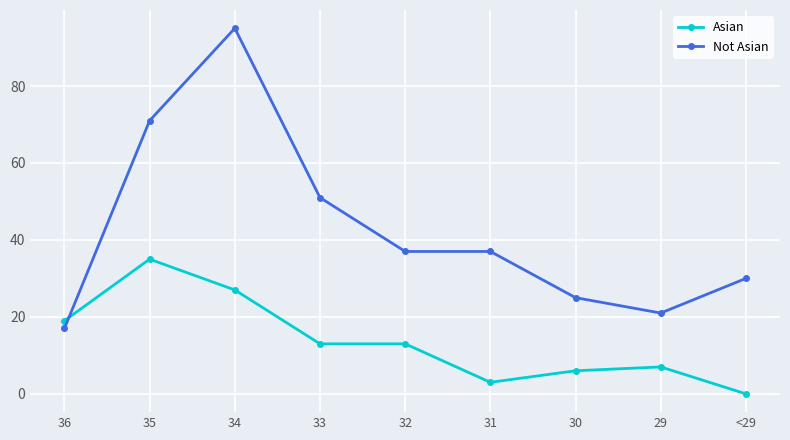

Reading right to left, transcribe all the data shown in this chart.

Asian: <29=0	29=7	30=6	31=3	32=13	33=13	34=27	35=35	36=19
Not Asian: <29=30	29=21	30=25	31=37	32=37	33=51	34=95	35=71	36=17